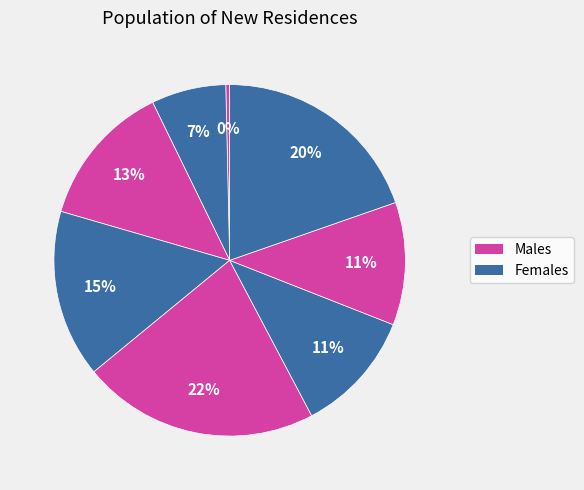

How many segments does this pie chart have?

8